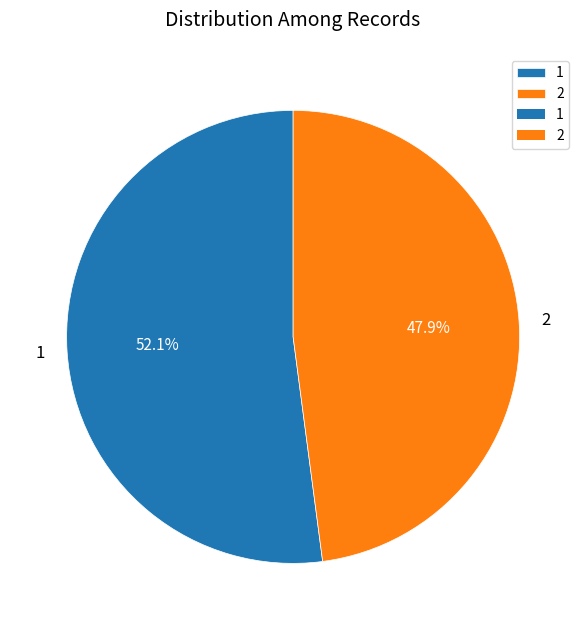

Rank the categories by value from highest to lowest.

1, 2